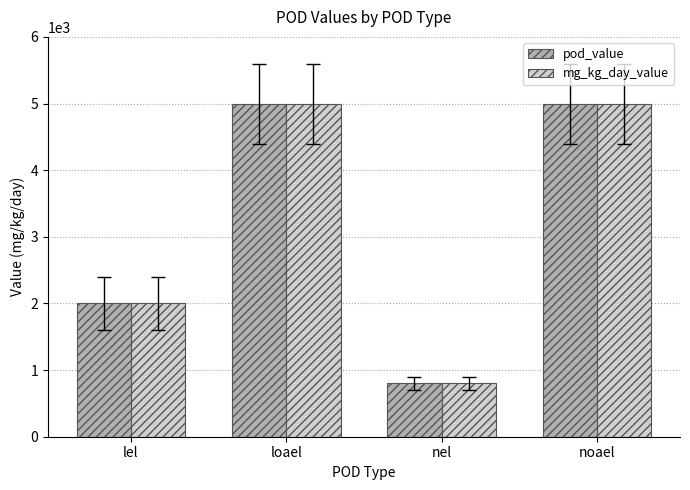

How many bars are there in total?

8